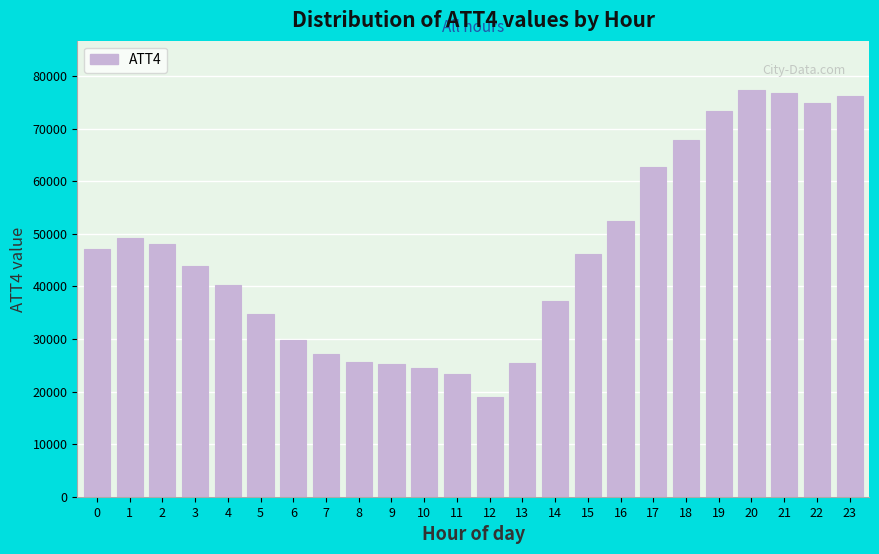

What is the sum of the values at 3 and 1?

93000